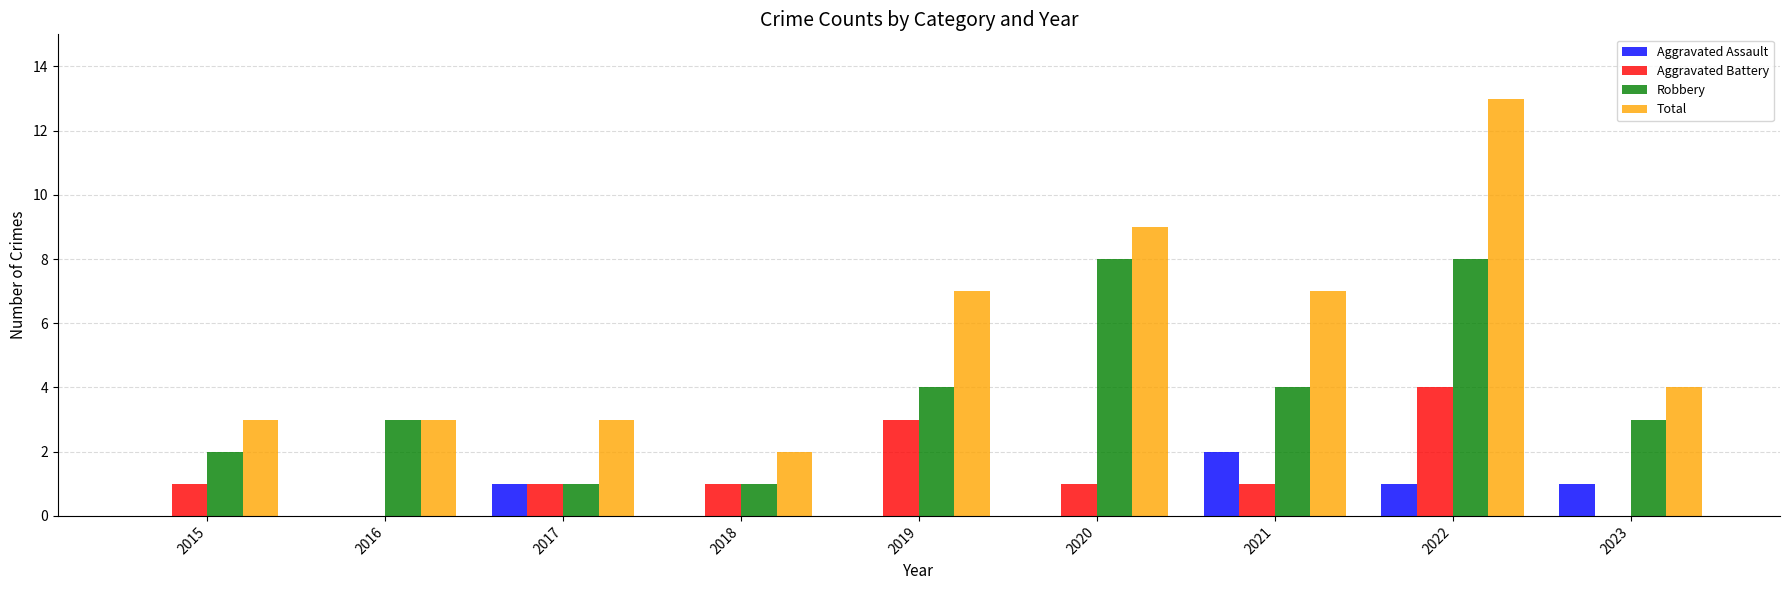

The Aggravated Battery series shows 2 at 2017. True or false?

False